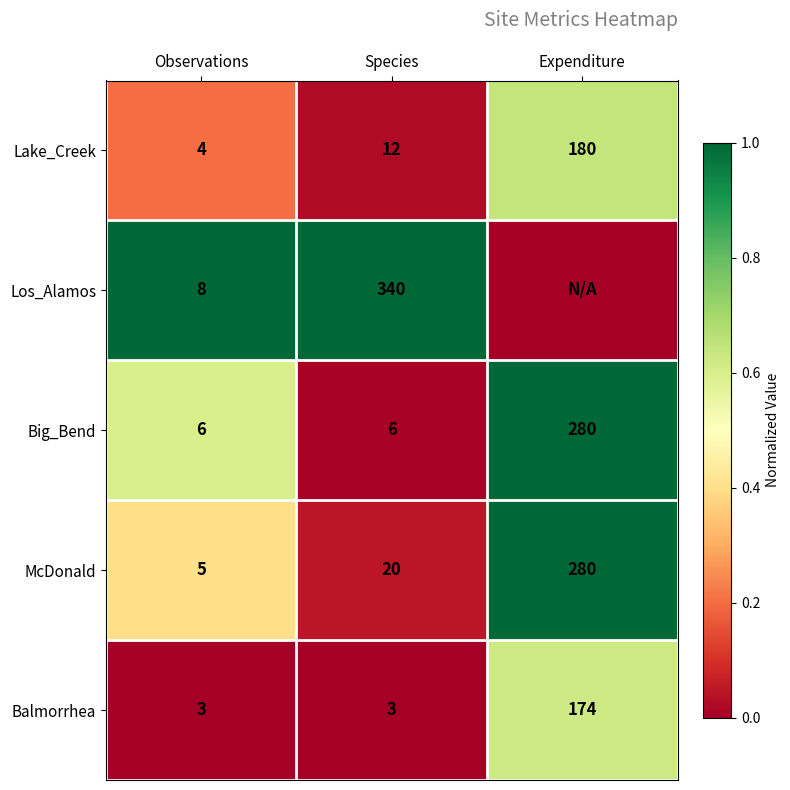

What is the total value across all series at Observations?

26